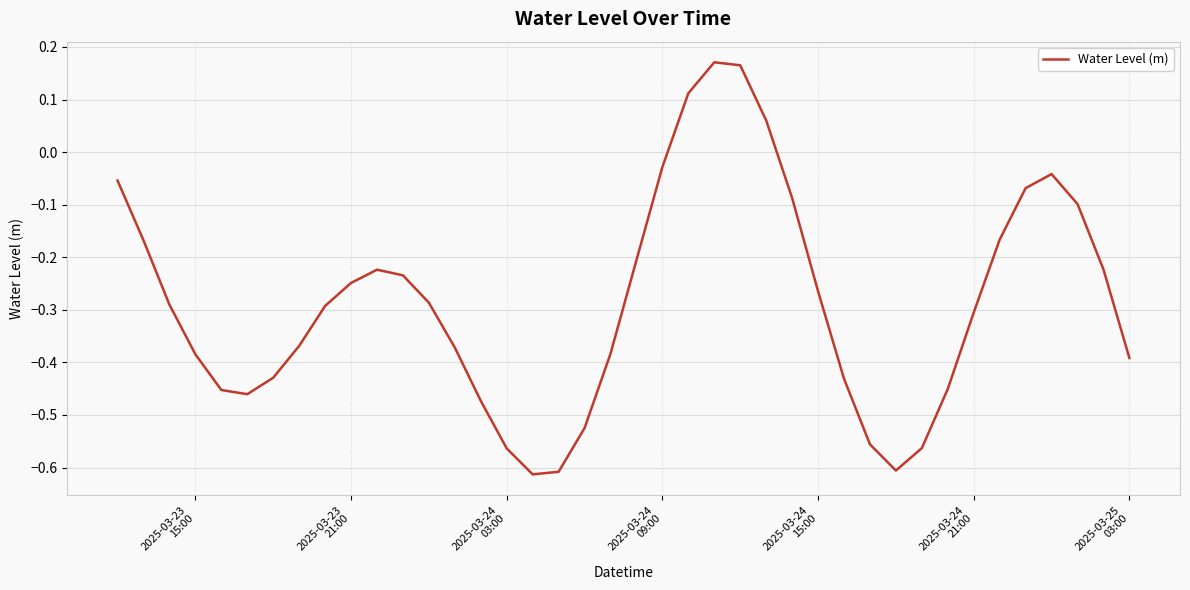

What is the difference between the maximum and minimum values?

0.8